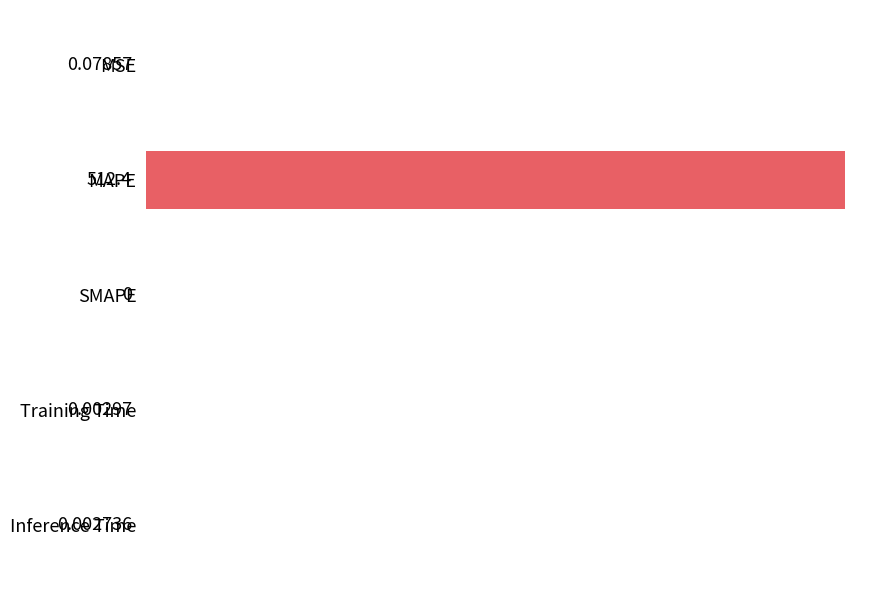

Between Training Time and MAPE, which is larger?

MAPE